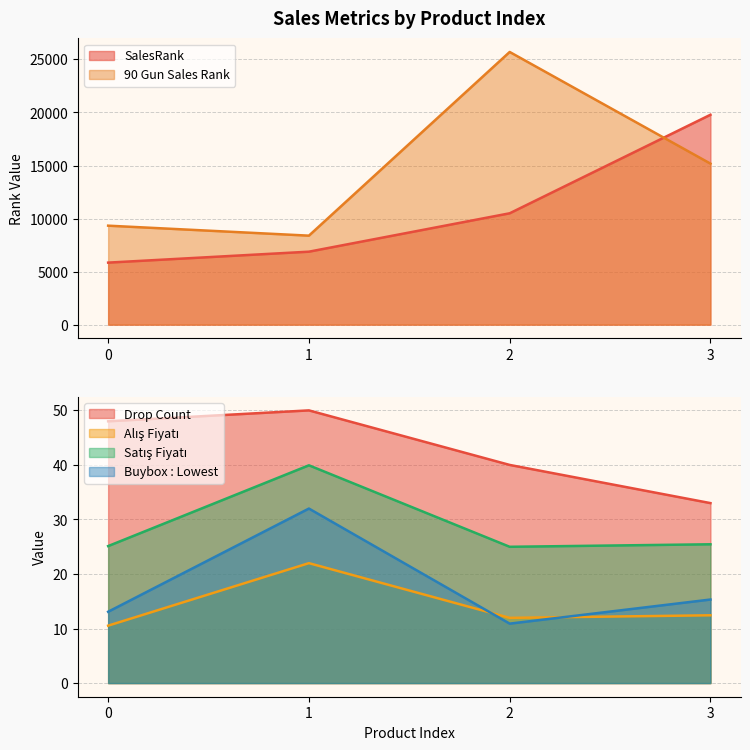

Read the Buybox : Lowest value at 2.

10.9